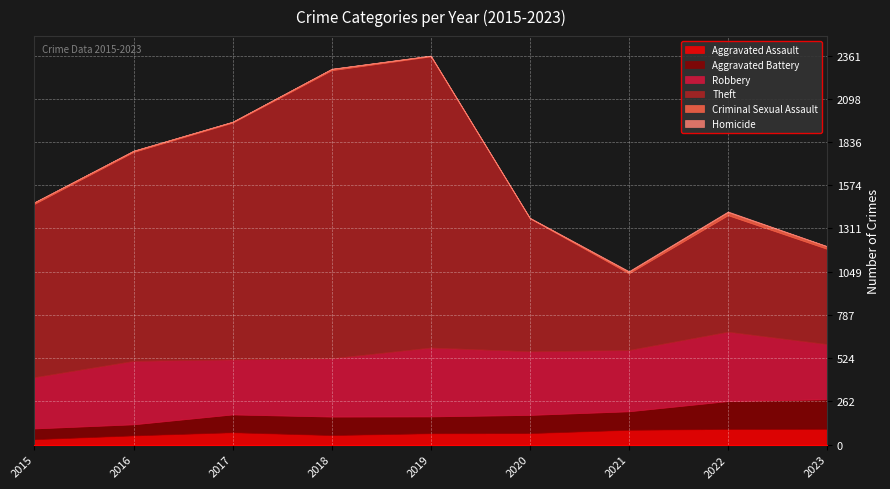

What is the difference between the Aggravated Battery values at 2015 and 2020?

45